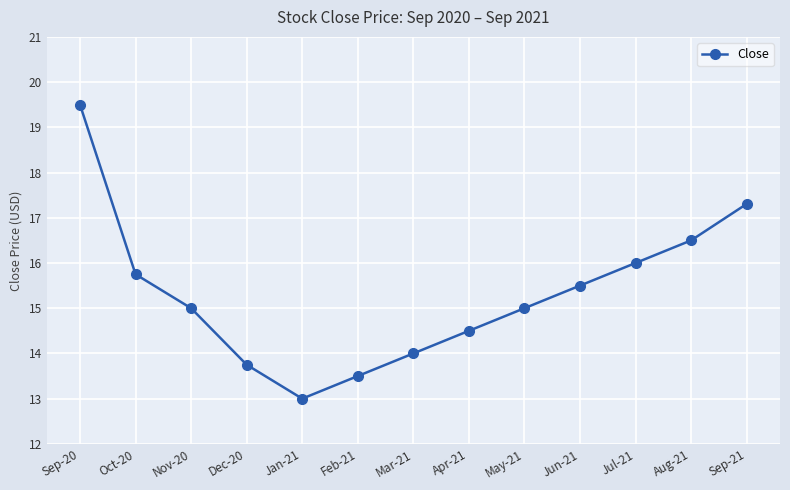

What is the value of the 13th point from the left?

17.3